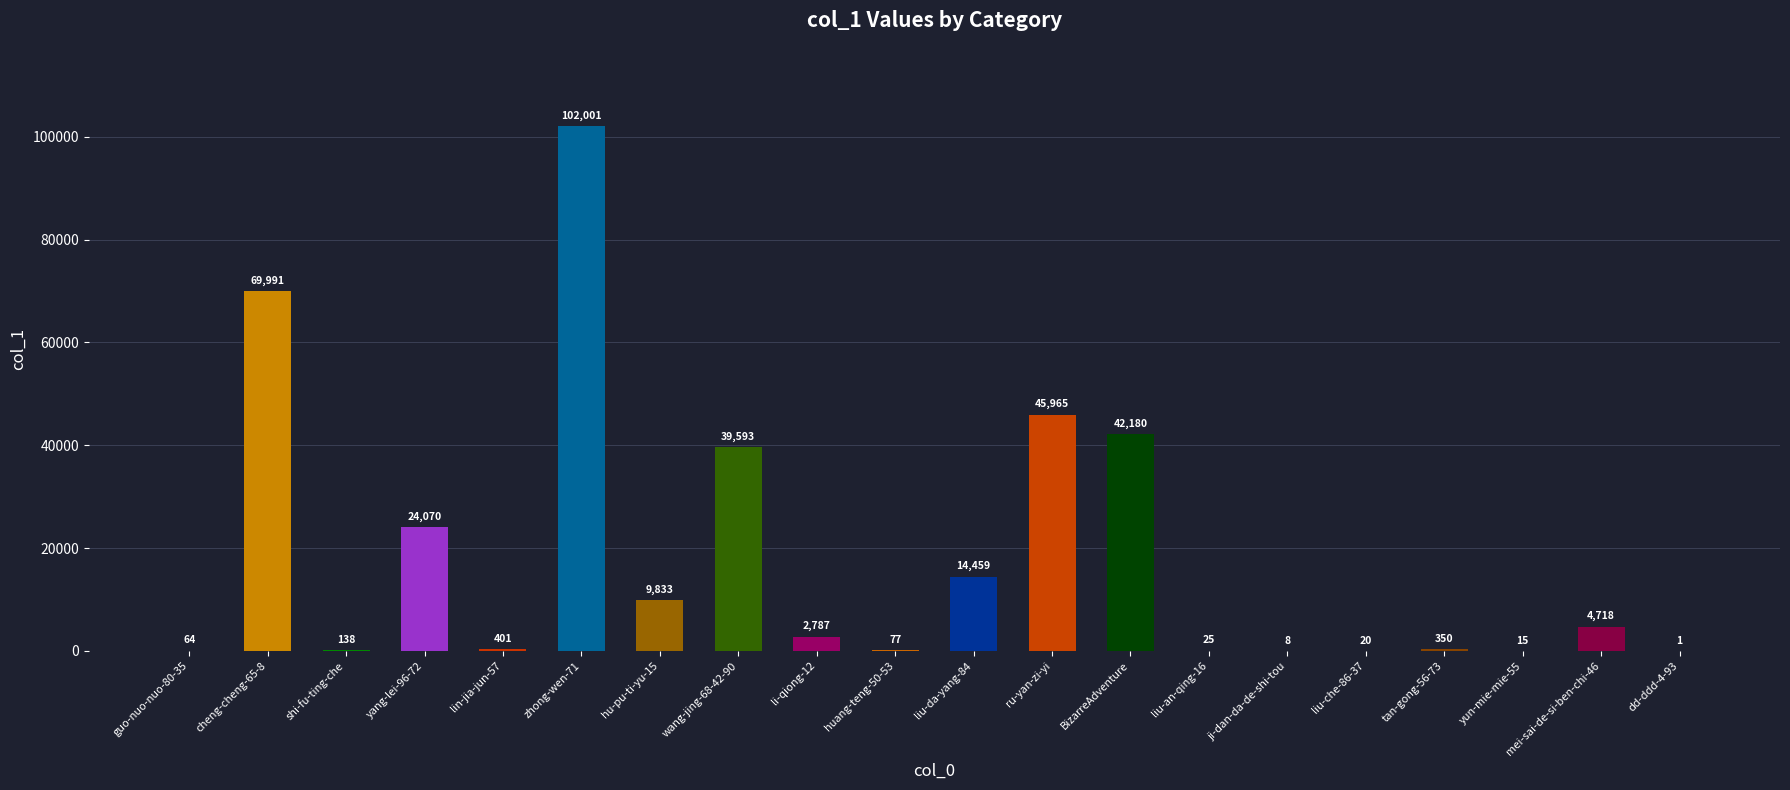

What is the greatest value displayed?

102001